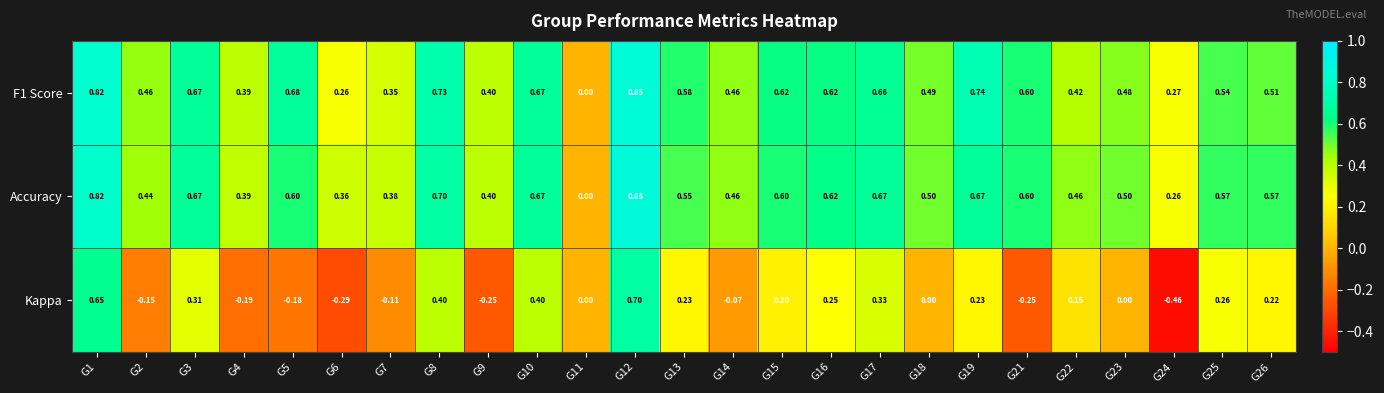

Which series has the largest range (max minus min)?

Kappa